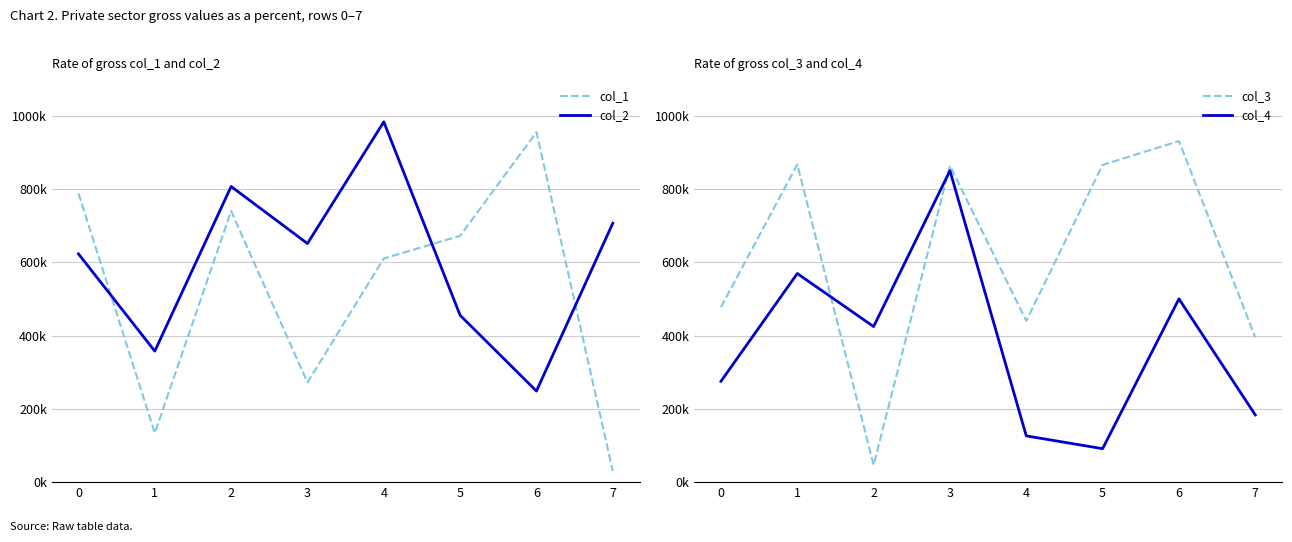

Reading right to left, transcribe all the data shown in this chart.

col_1: 30416	955347	672327	610344	272067	739937	133841	788268
col_2: 706665	248645	455393	983354	651300	806942	357581	623014
col_3: 395251	930884	865897	440362	863684	46481	866999	477564
col_4: 183441	500247	91302	126194	850084	424649	569409	275240